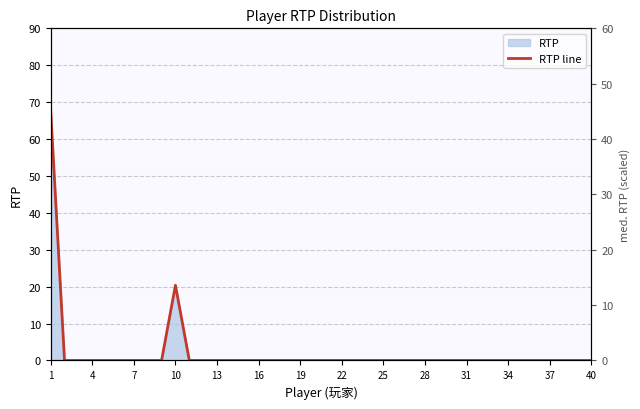

True or false: there are more than 0 points higher than both neighbors.

True